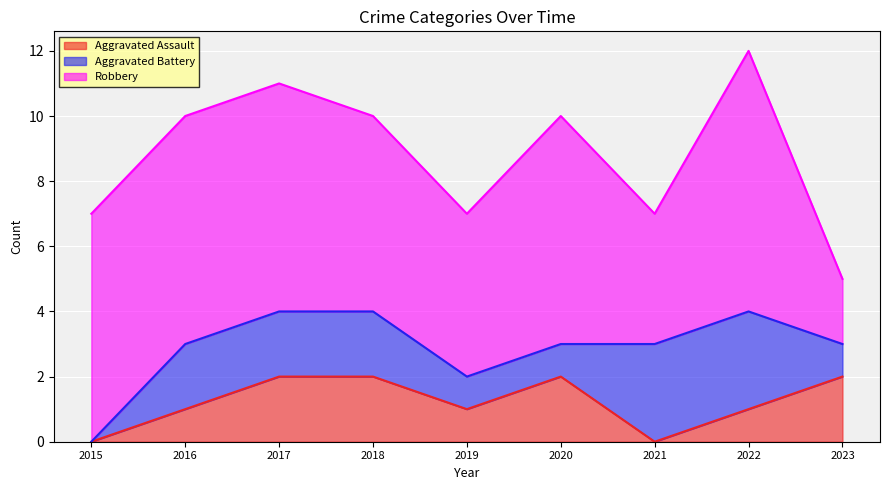

At which label does Aggravated Battery reach its peak?

2021